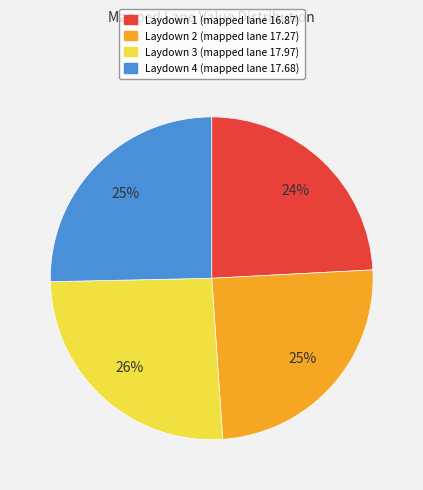

Does any single category account for the majority?

No